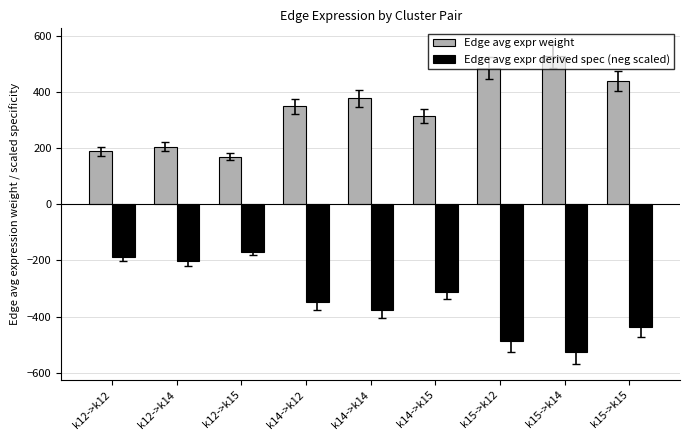

The value of Edge avg expr derived spec (neg scaled) at k15->k12 is -654.7. True or false?

False